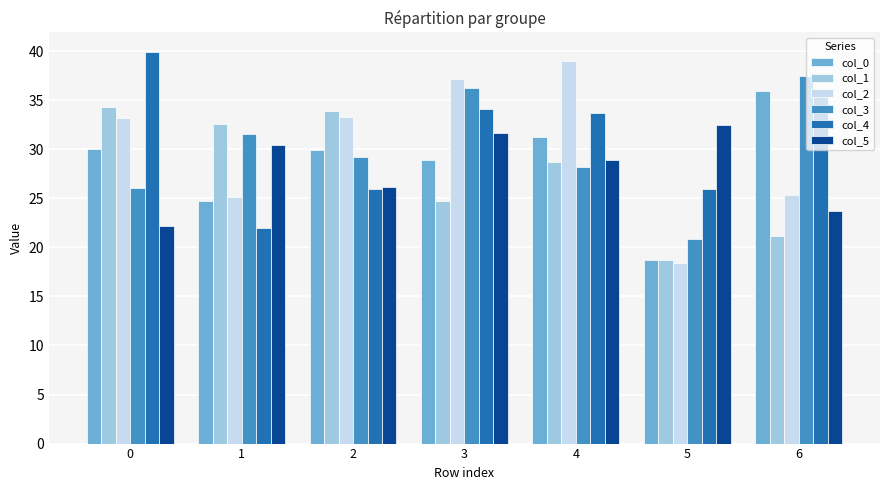

Which series has the largest range (max minus min)?

col_2